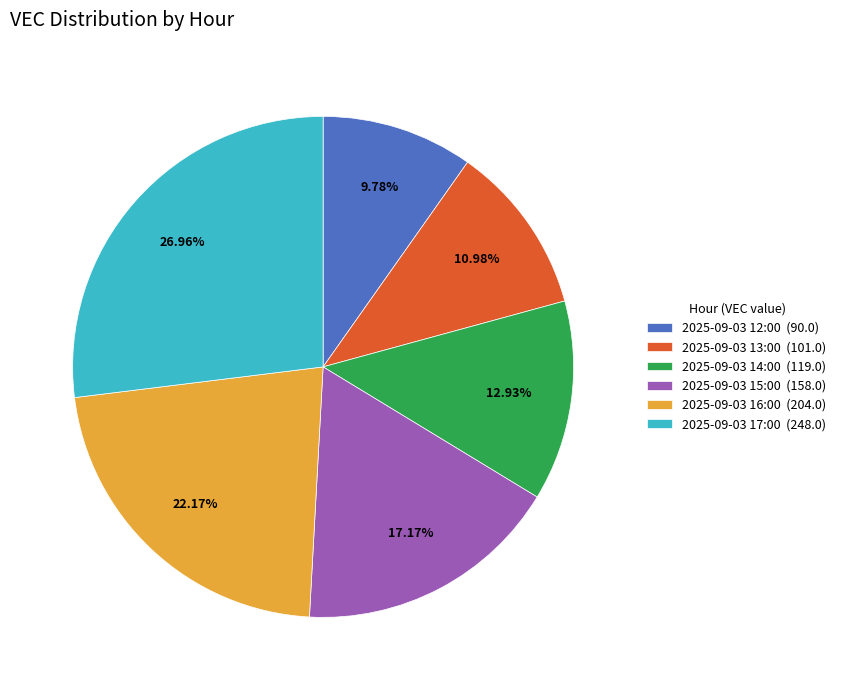

Is there a majority slice in this chart?

No